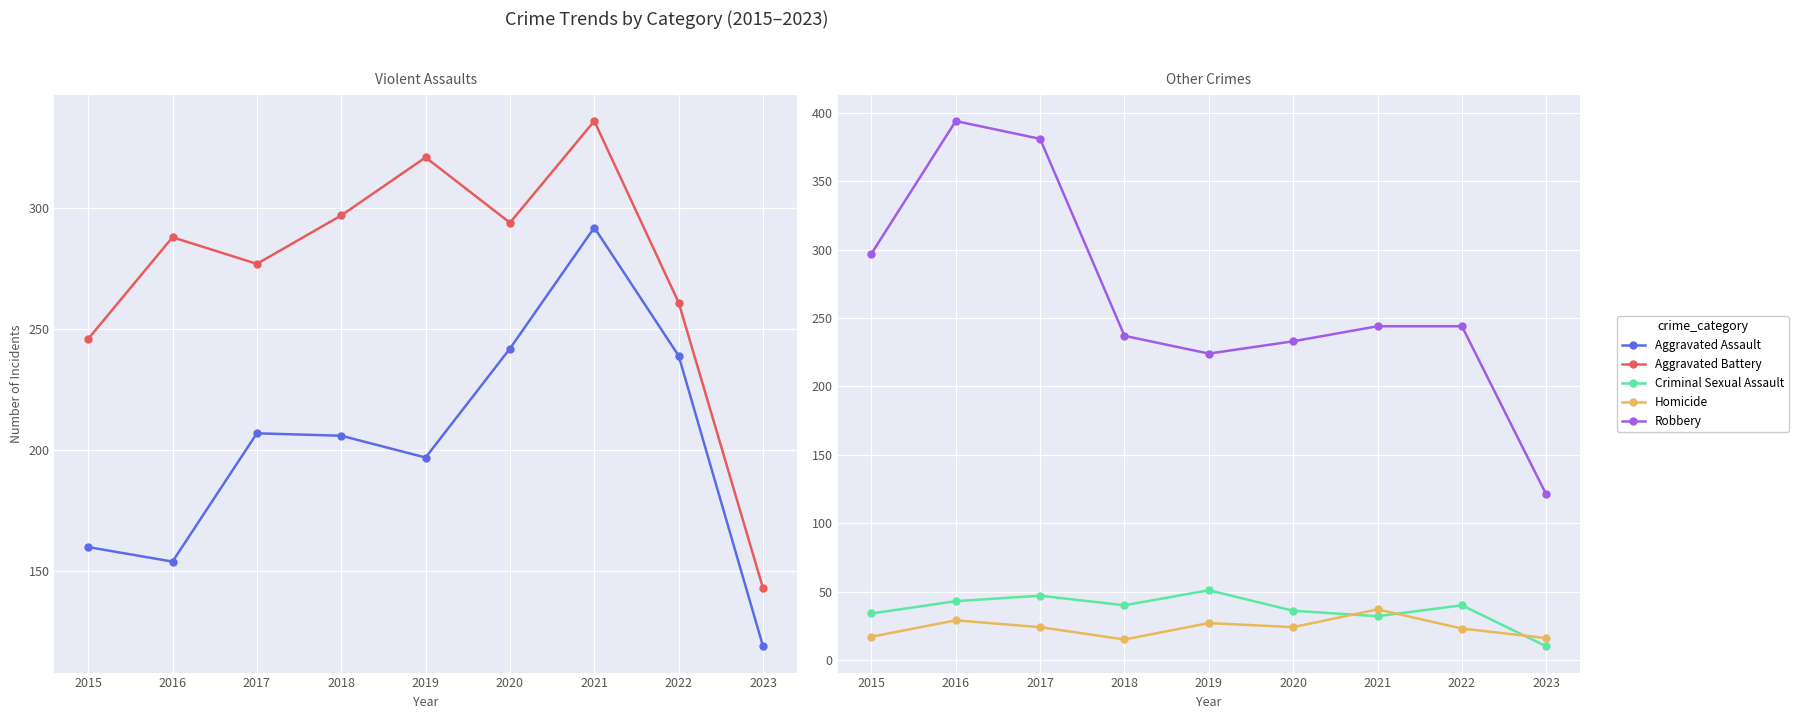

Reading left to right, what are all the values shown in this chart?

Aggravated Assault: 160	154	207	206	197	242	292	239	119
Aggravated Battery: 246	288	277	297	321	294	336	261	143
Criminal Sexual Assault: 34	43	47	40	51	36	32	40	10
Homicide: 17	29	24	15	27	24	37	23	16
Robbery: 297	394	381	237	224	233	244	244	121